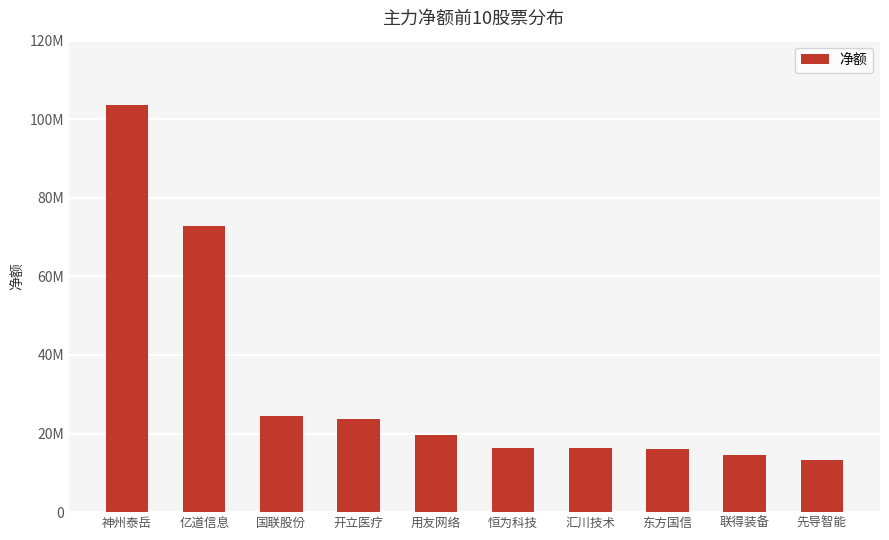

What is the label of the 2nd bar from the left?

亿道信息